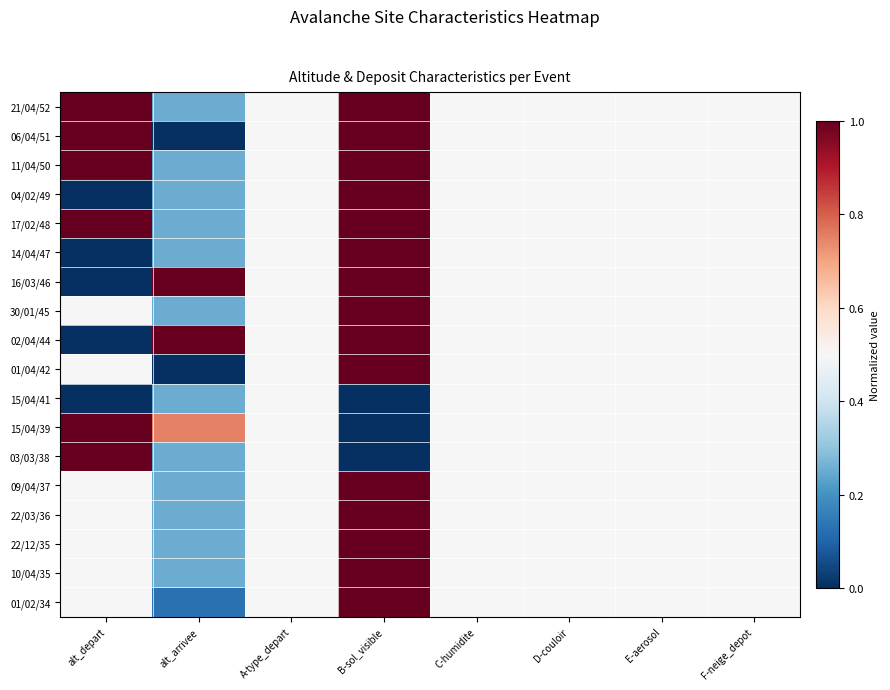

Which series has the largest total across all categories?

21/04/52